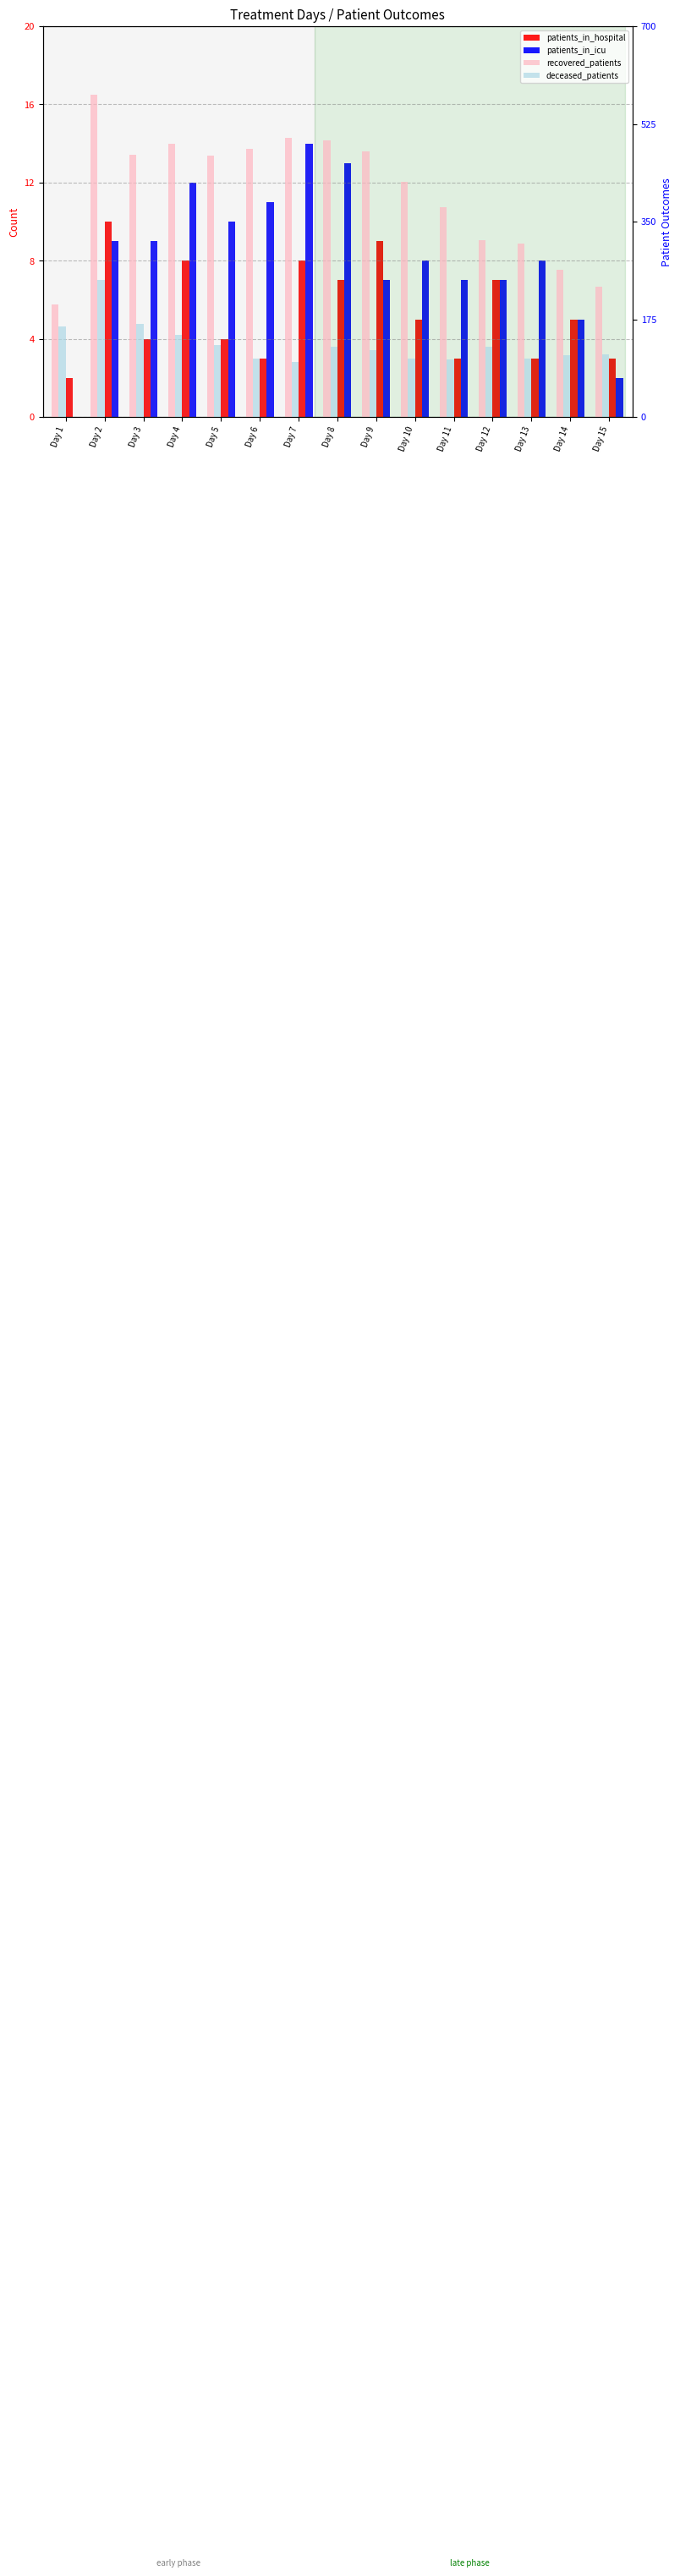

What is the minimum value for patients_in_hospital?

2